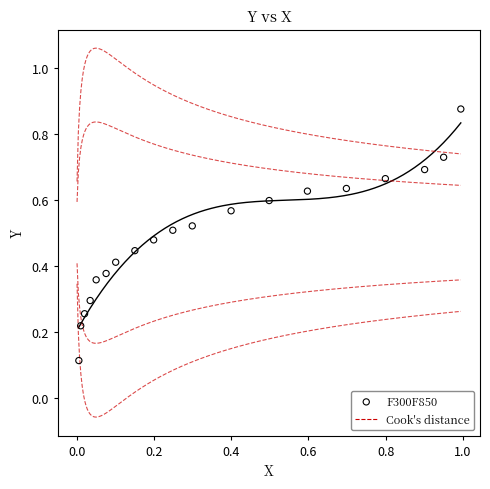

What is the range of Y values (max minus min)?

0.8